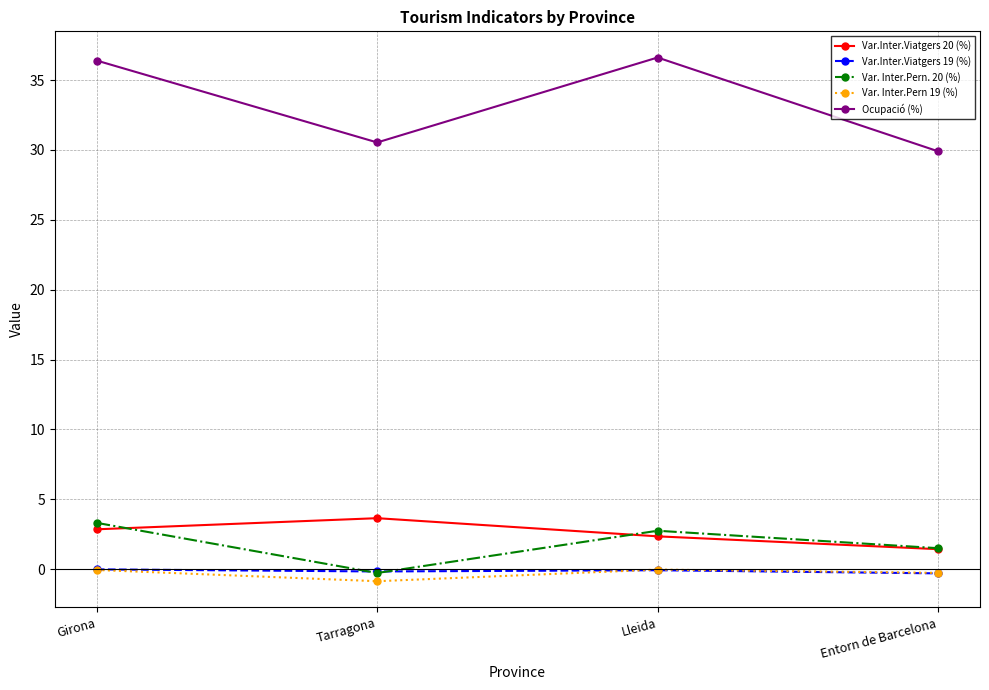

What position from the right is Entorn de Barcelona?

1